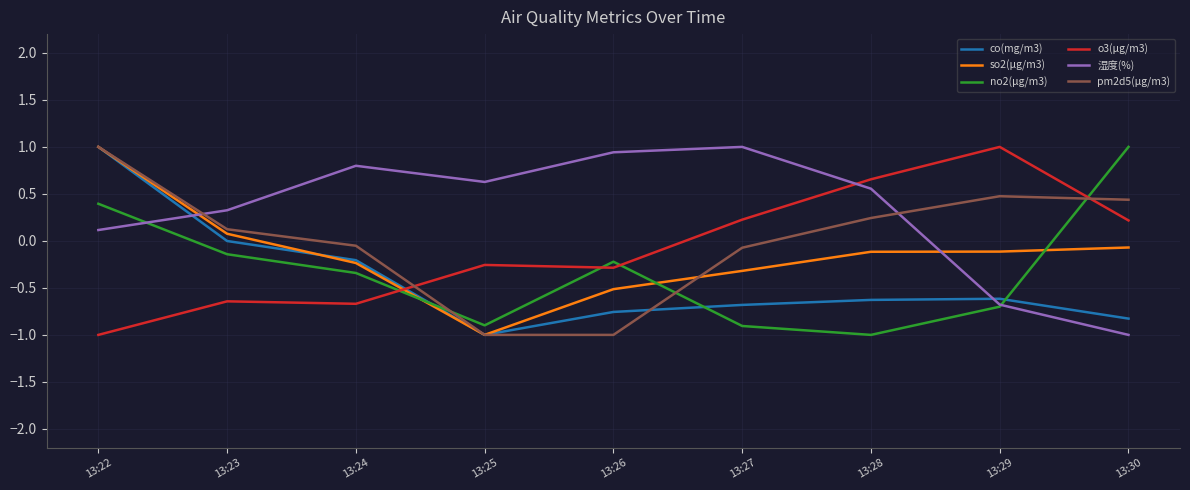

Is the value of pm2d5(μg/m3) at 13:26 greater than the value of 湿度(%) at 13:26?

No